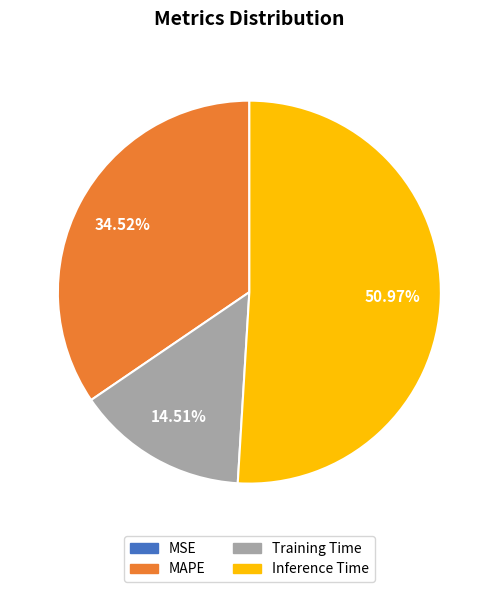

Which category accounts for the majority?

Inference Time